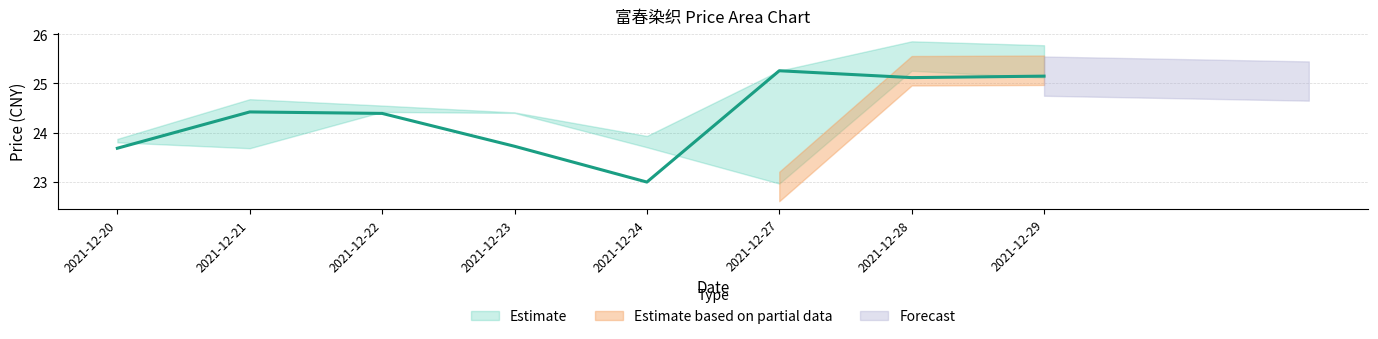

Reading left to right, extract all data points from this chart.

价格: 2021-12-20=23.7	2021-12-21=24.4	2021-12-22=24.4	2021-12-23=23.7	2021-12-24=23.0	2021-12-27=25.3	2021-12-28=25.1	2021-12-29=25.1
今开: 2021-12-20=23.6	2021-12-21=23.8	2021-12-22=24.4	2021-12-23=24.3	2021-12-24=23.6	2021-12-27=22.9	2021-12-28=25.3	2021-12-29=25.3
昨收: 2021-12-20=23.8	2021-12-21=23.7	2021-12-22=24.4	2021-12-23=24.4	2021-12-24=23.7	2021-12-27=23.0	2021-12-28=25.3	2021-12-29=25.1
最高: 2021-12-20=23.9	2021-12-21=24.7	2021-12-22=24.6	2021-12-23=24.4	2021-12-24=23.9	2021-12-27=25.3	2021-12-28=25.9	2021-12-29=25.8